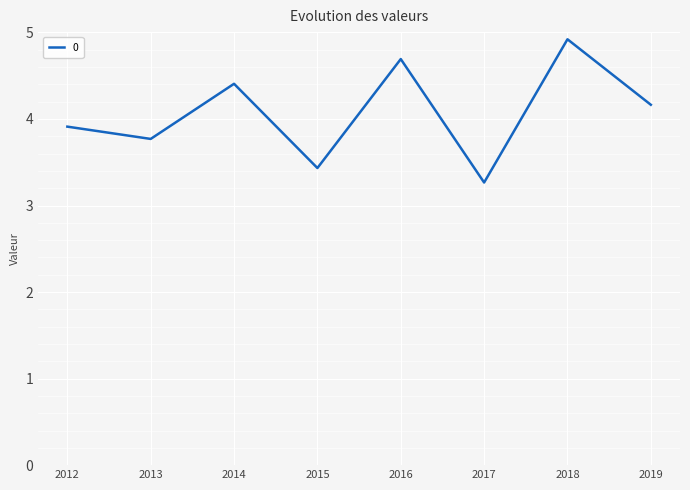

How many values exceed 4?

4